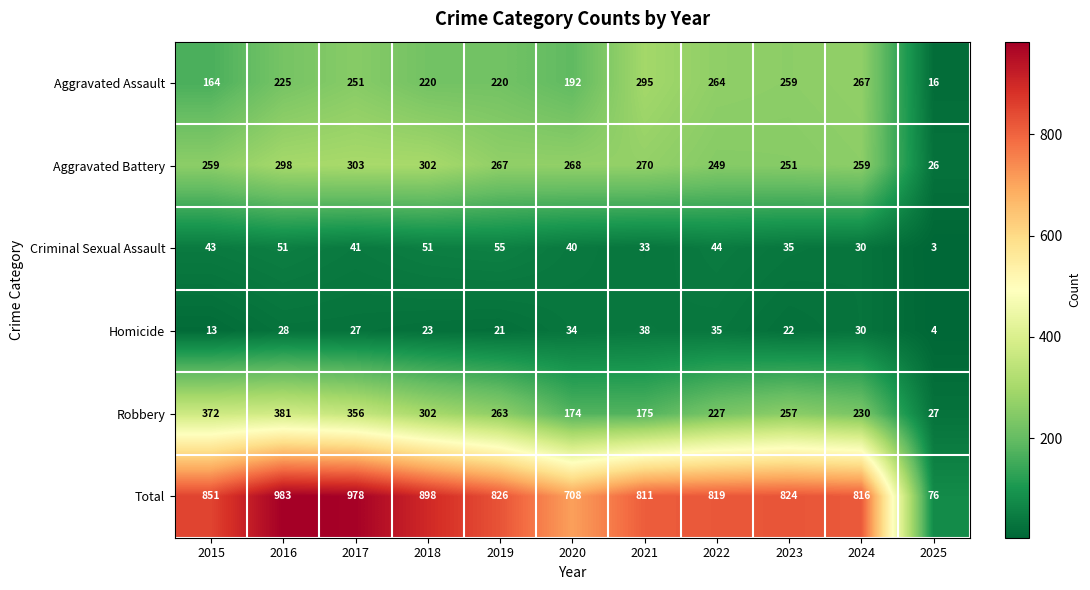

How many categories are shown in the chart?

11